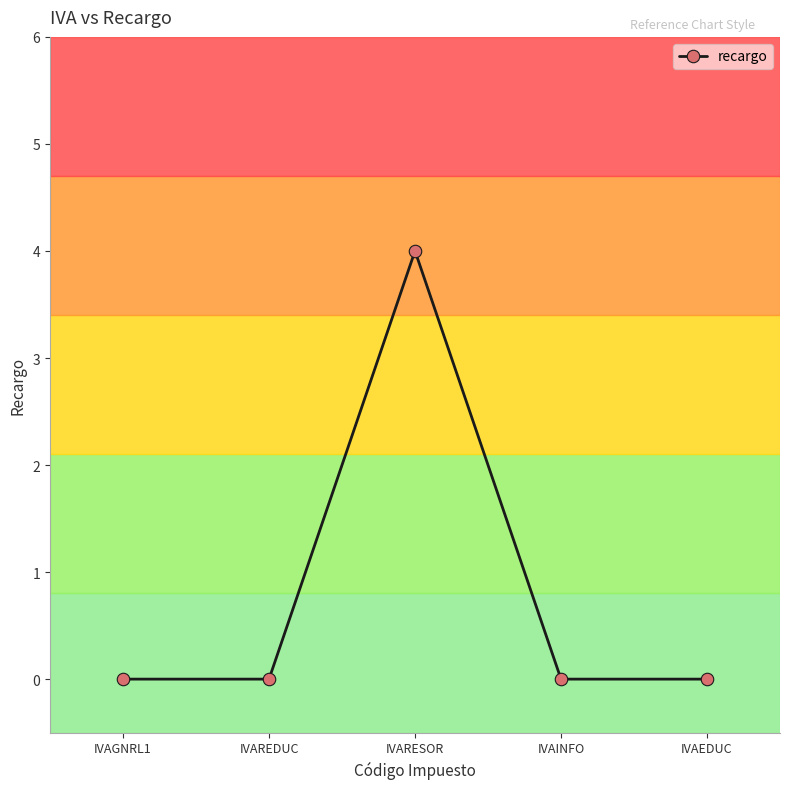

Which has a higher value, IVAINFO or IVARESOR?

IVARESOR